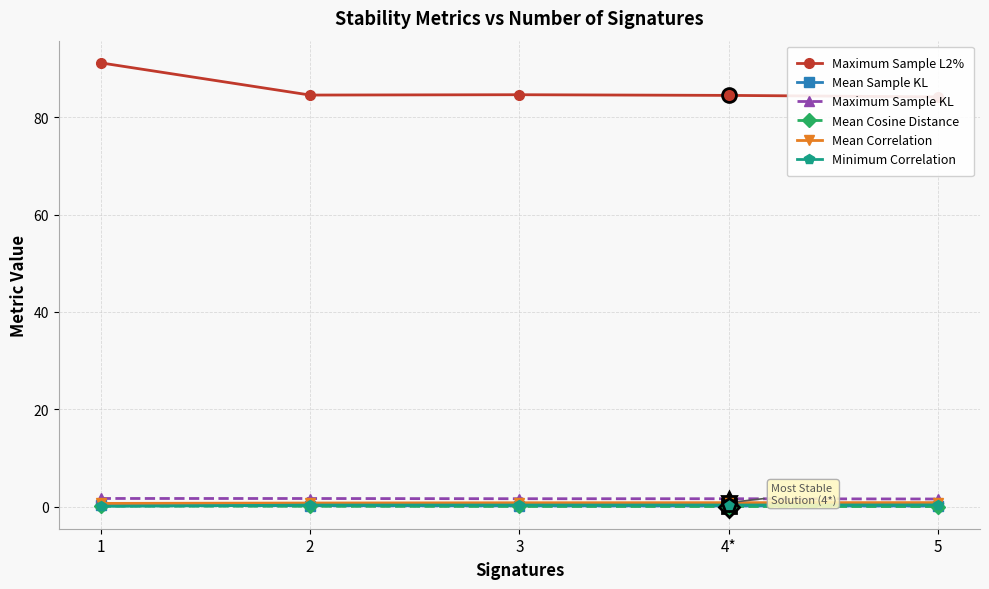

Which series changed the most between 1 and 3?

Maximum Sample L2%